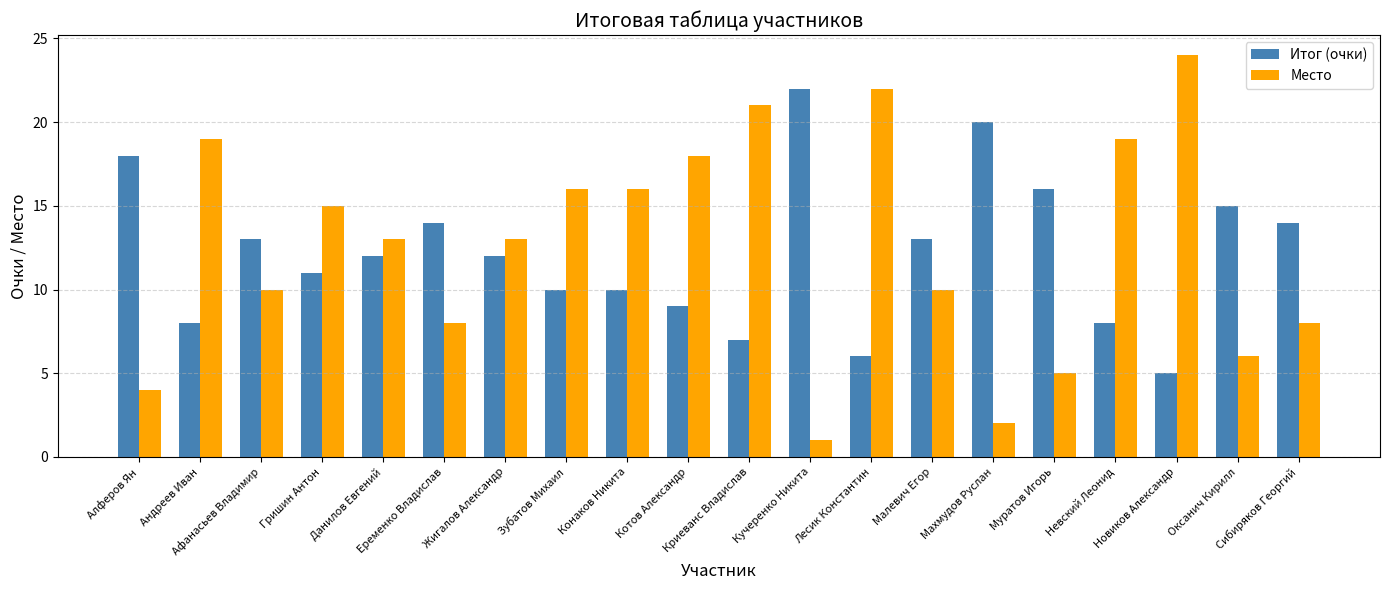

What is the sum of all Итог (очки) values?

243